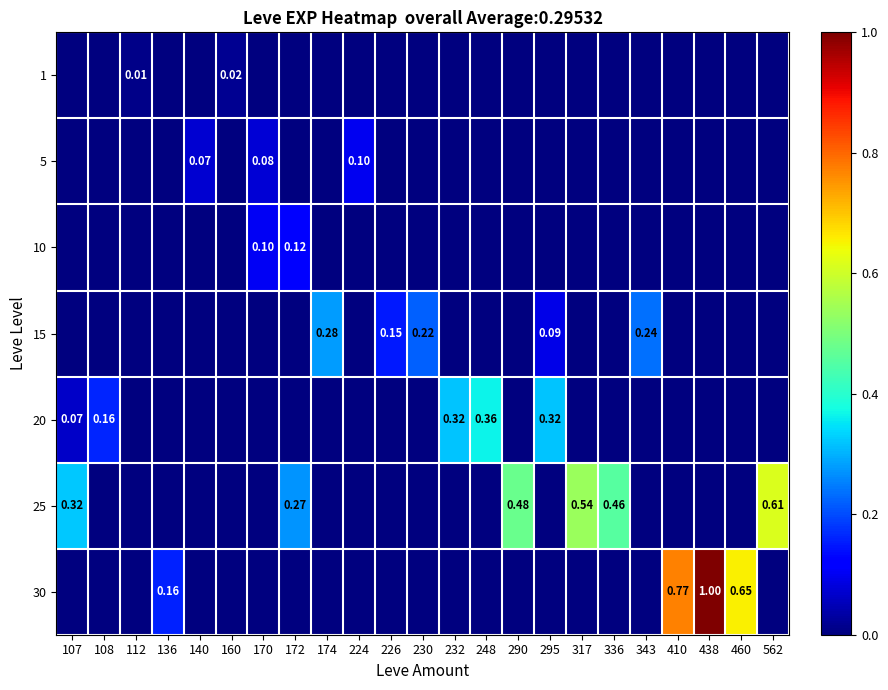

Between 438 and 140, which is larger?

438